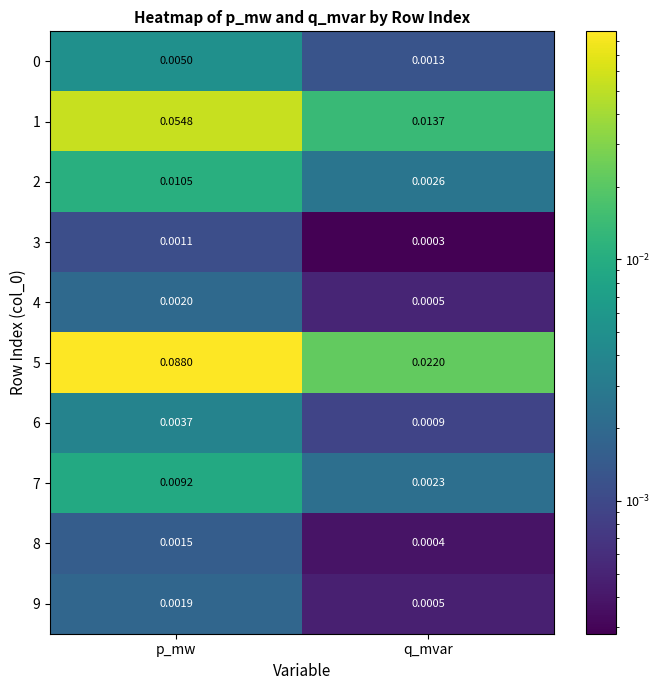

At which category is the sum across all series the highest?

p_mw